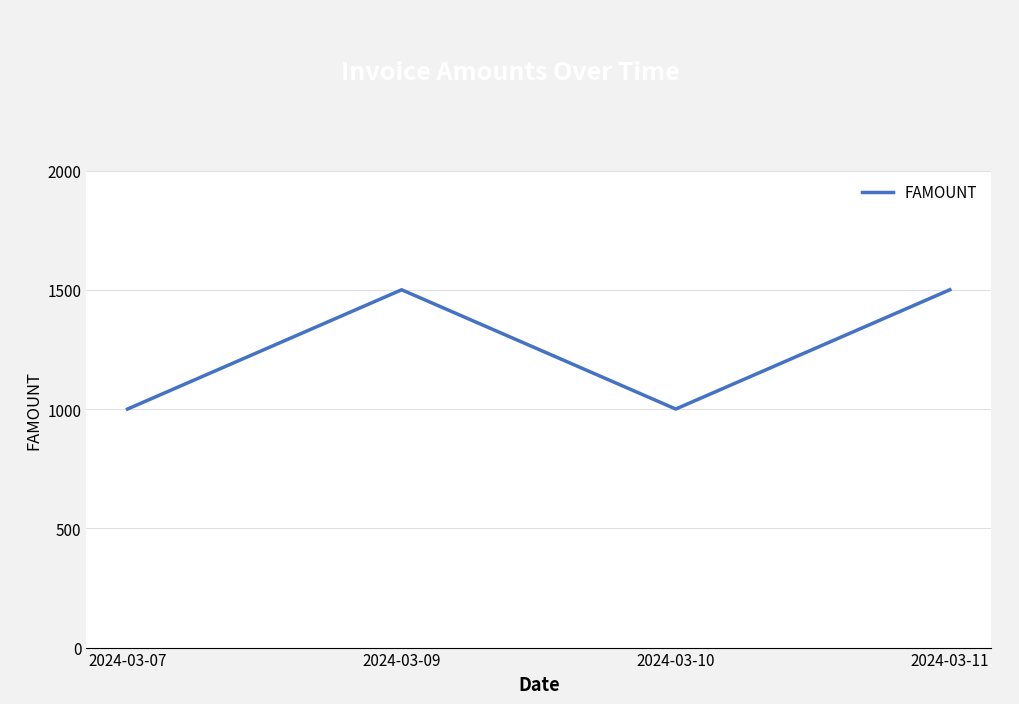

What is the sum of all values?

5000